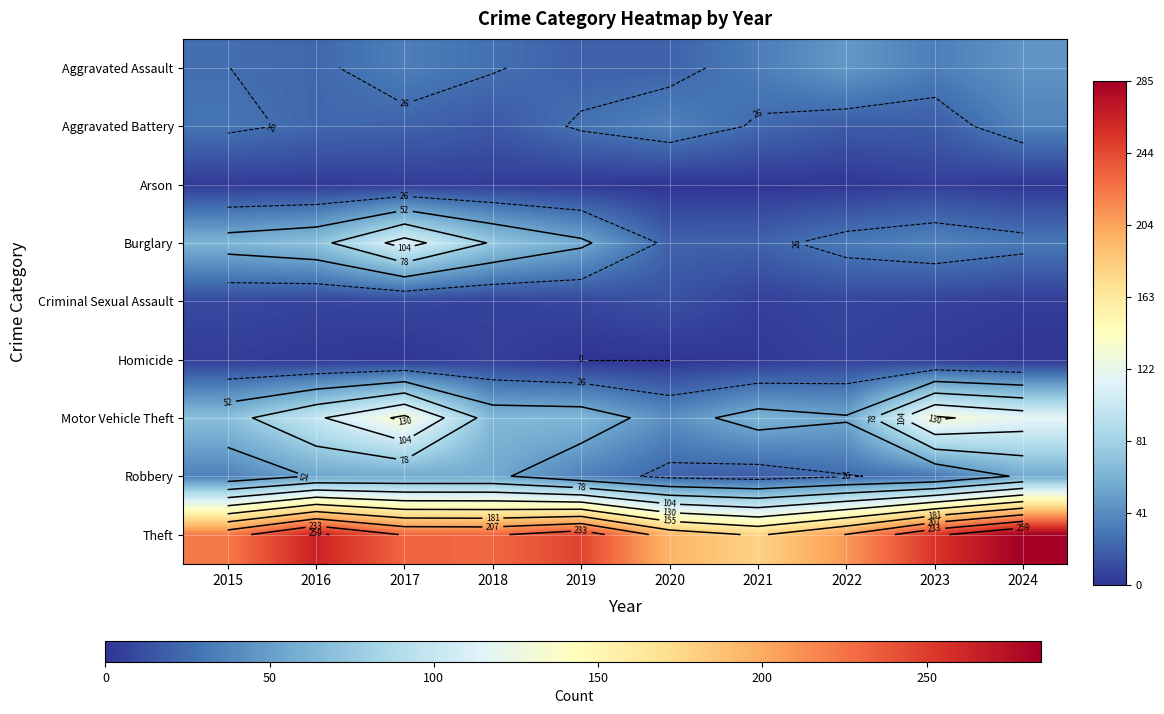

Which label corresponds to the largest value in the chart?

2024